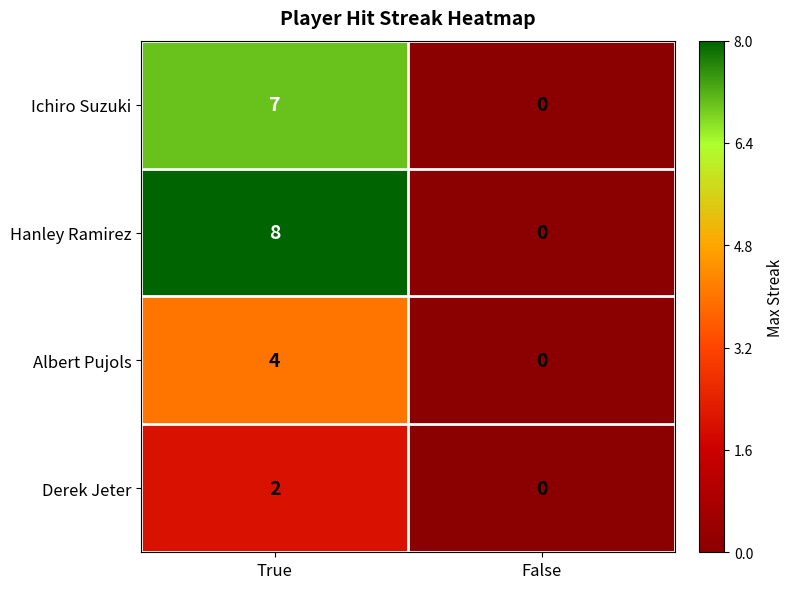

What is the approximate value of Hanley Ramirez at True?

8